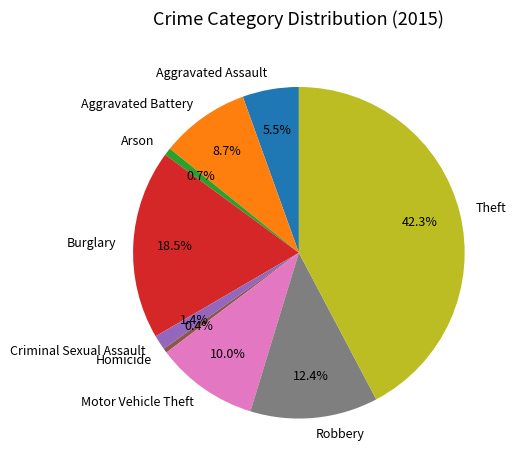

What portion of the pie excludes Aggravated Battery?

91.3%